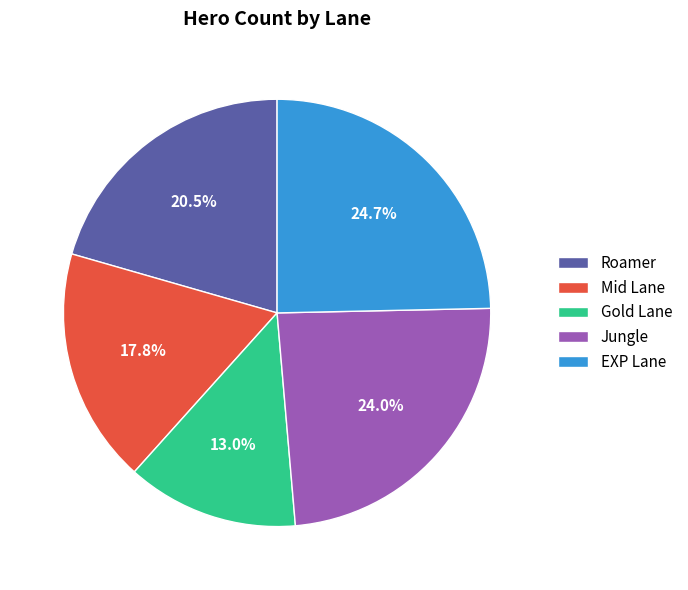

To the nearest percent, what is the difference between the largest and smallest slice percentages?

12%